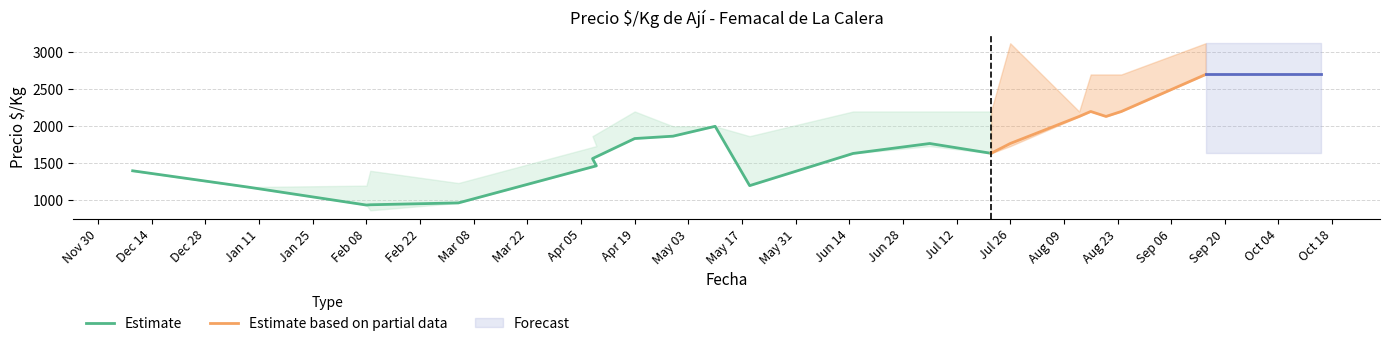

True or false: Precio minimo and Precio promedio intersect in this chart.

False